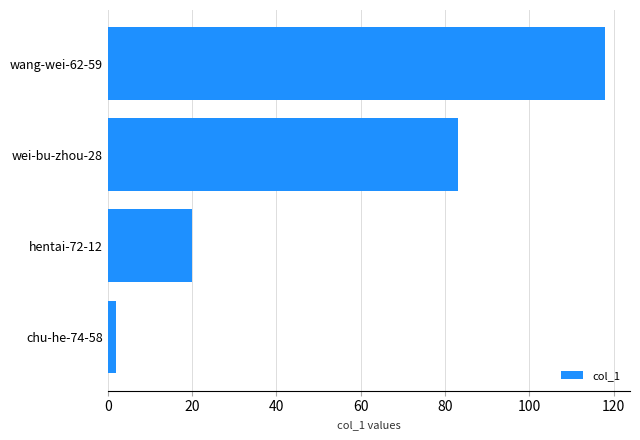

Is it true that the value at wang-wei-62-59 is 118?

True